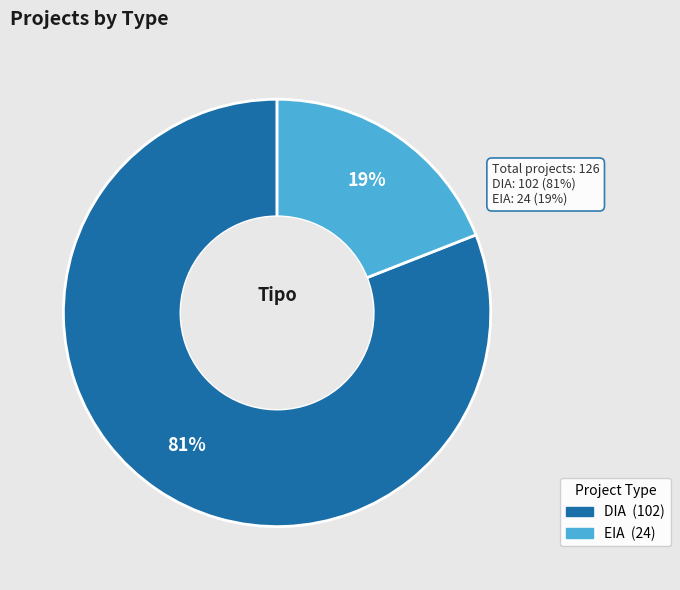

Combined, do DIA and EIA account for over 50%?

Yes